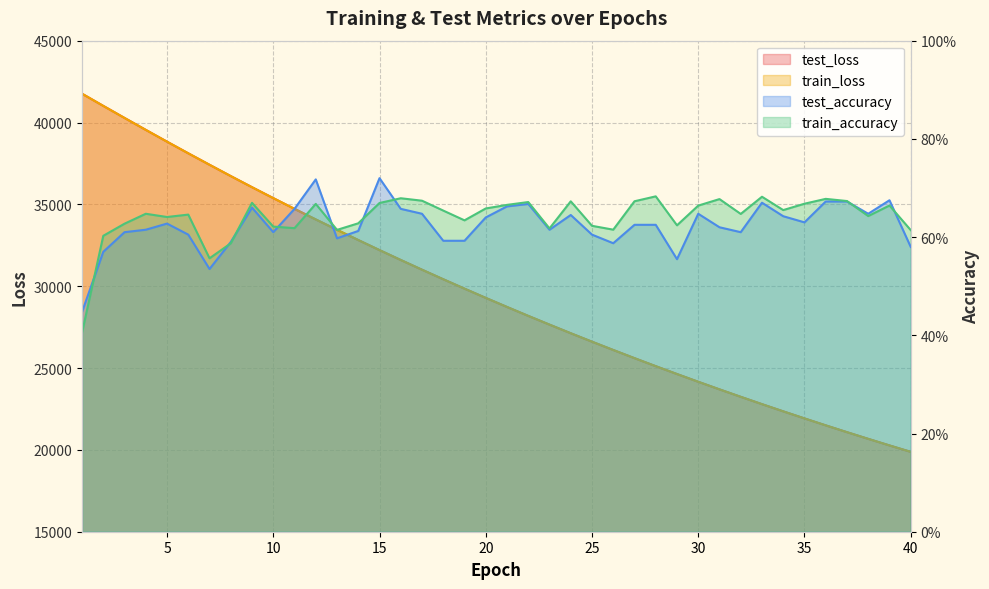

What is the value of the test_accuracy point at the 25th from the left?

0.6